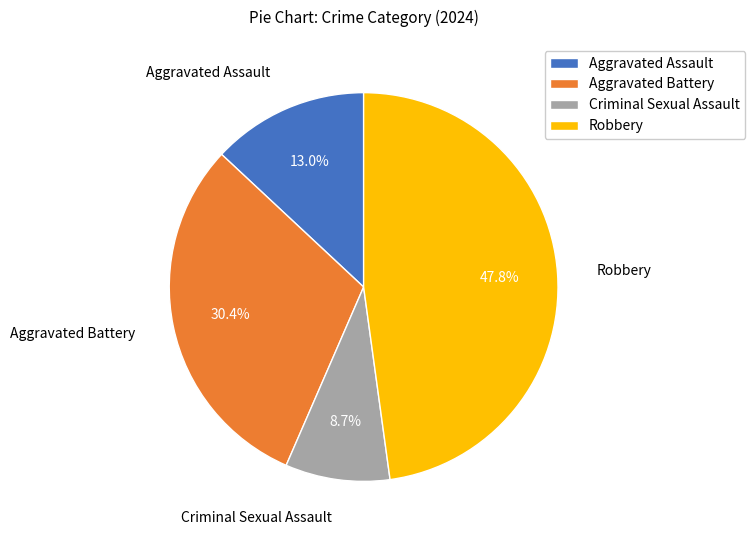

To the nearest percent, what percentage of the pie is Robbery?

48%